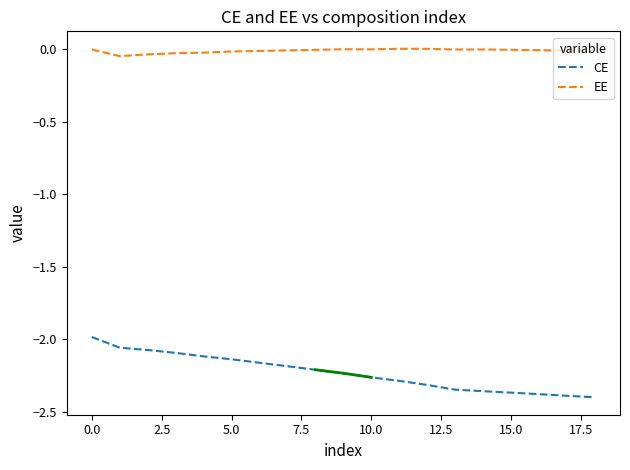

How many lines are shown in the chart?

2